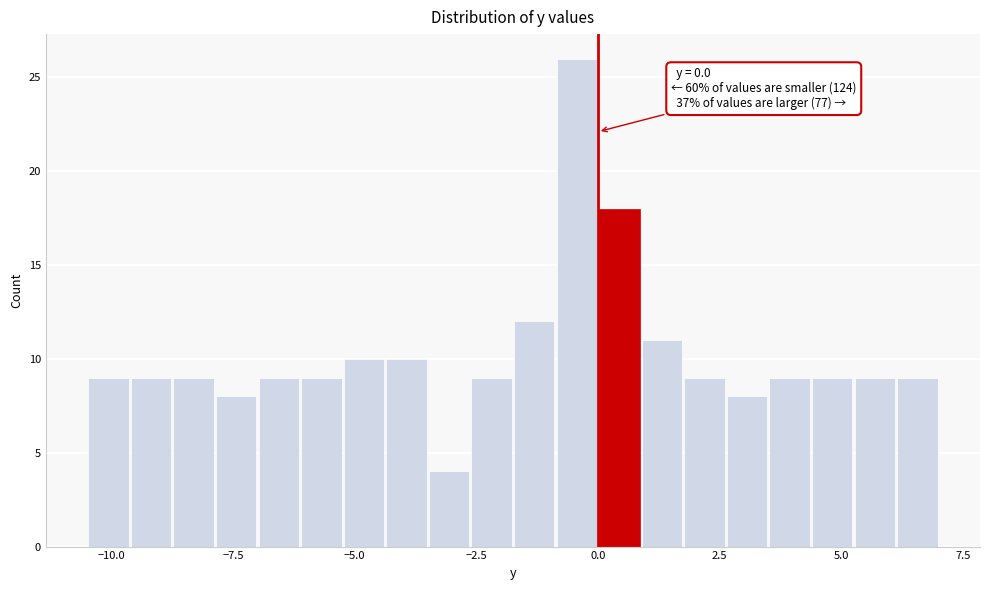

Around what value on the x-axis is the tallest bar? Give the approximate position of its centre, as read against the axis.

-0.5